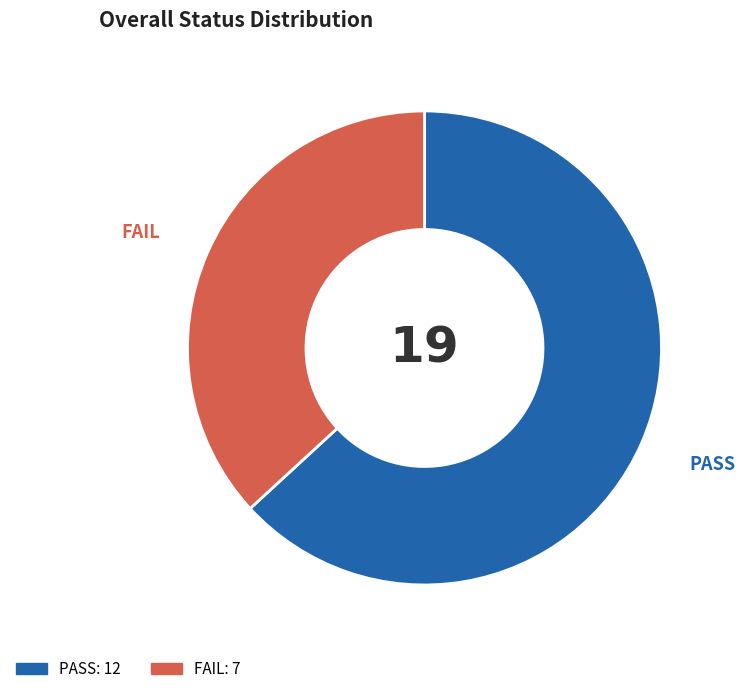

Does any single category account for the majority?

Yes